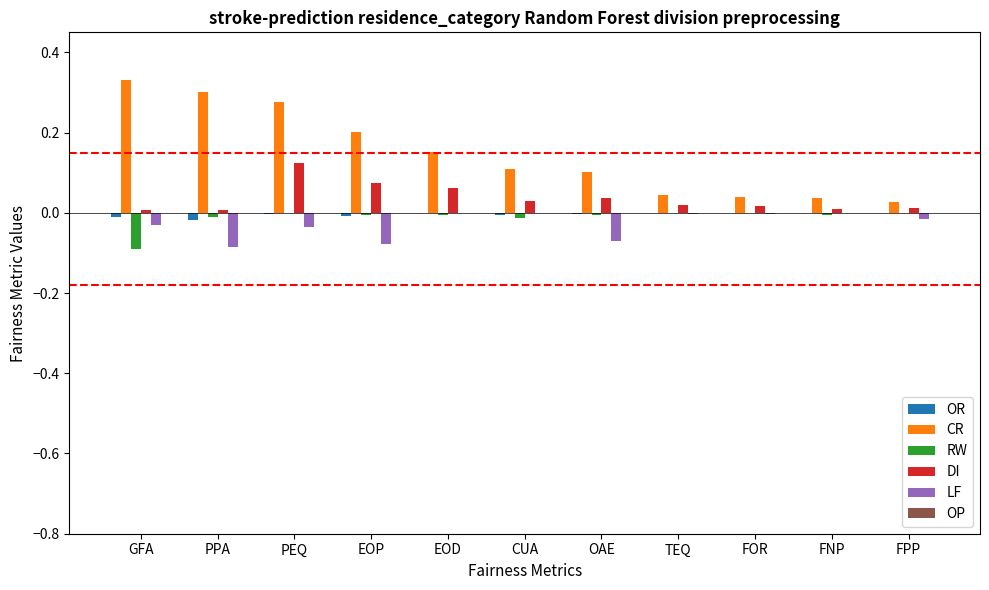

Which category has the highest value across all series?

GFA